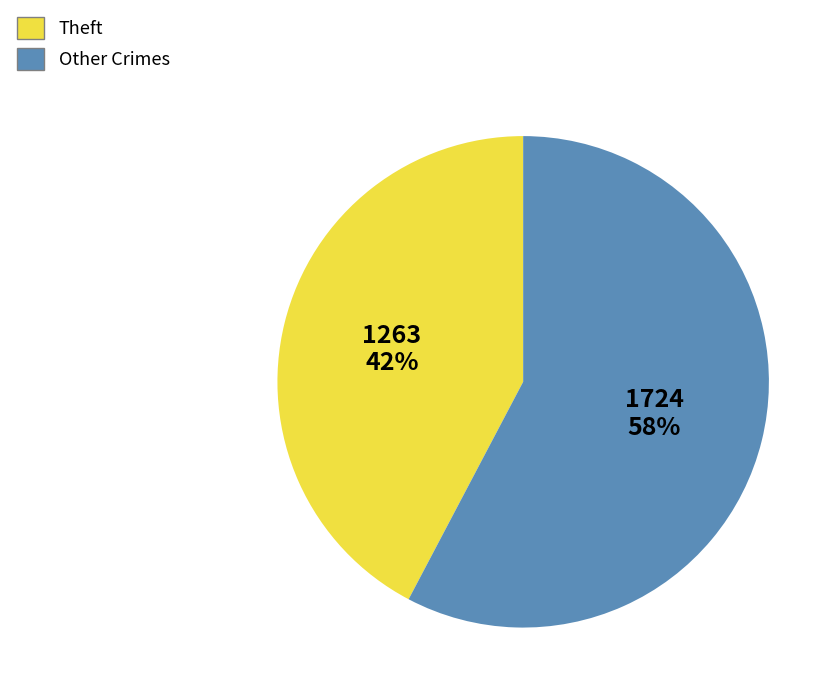

Rank the categories by value from lowest to highest.

Theft, Other Crimes